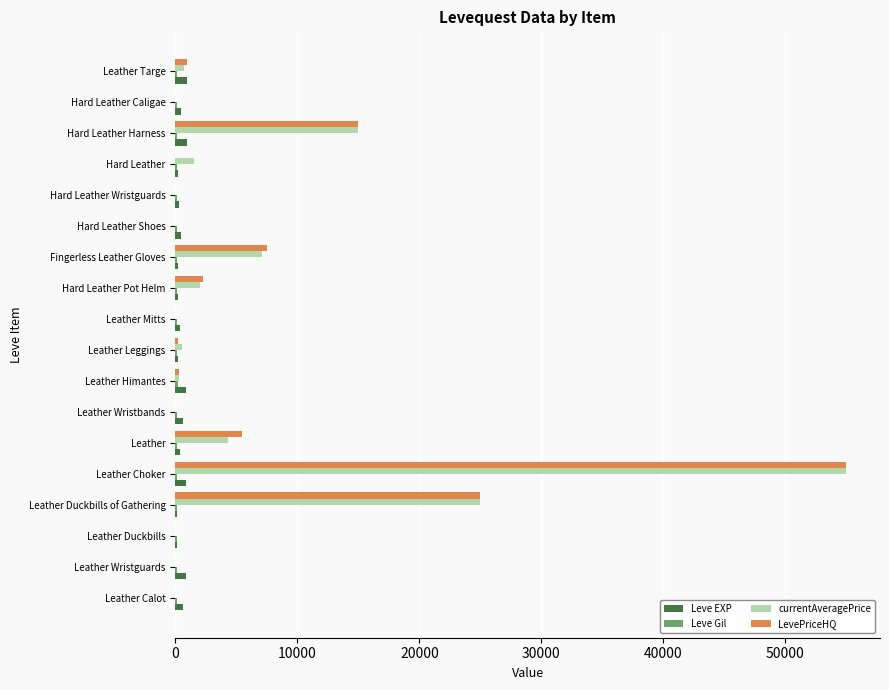

What is the sum of all LevePriceHQ values?

111715